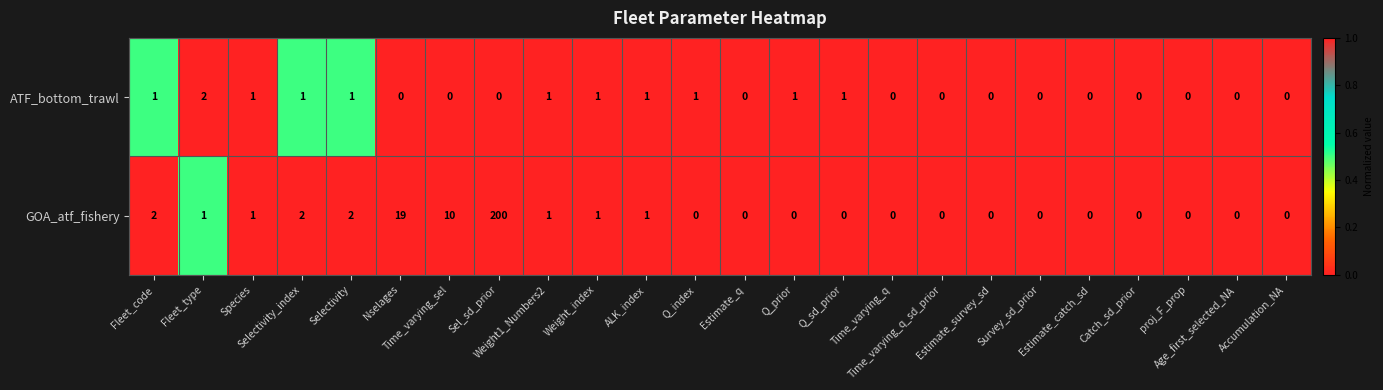

Count the ATF_bottom_trawl values in the range 0 to 1.

23